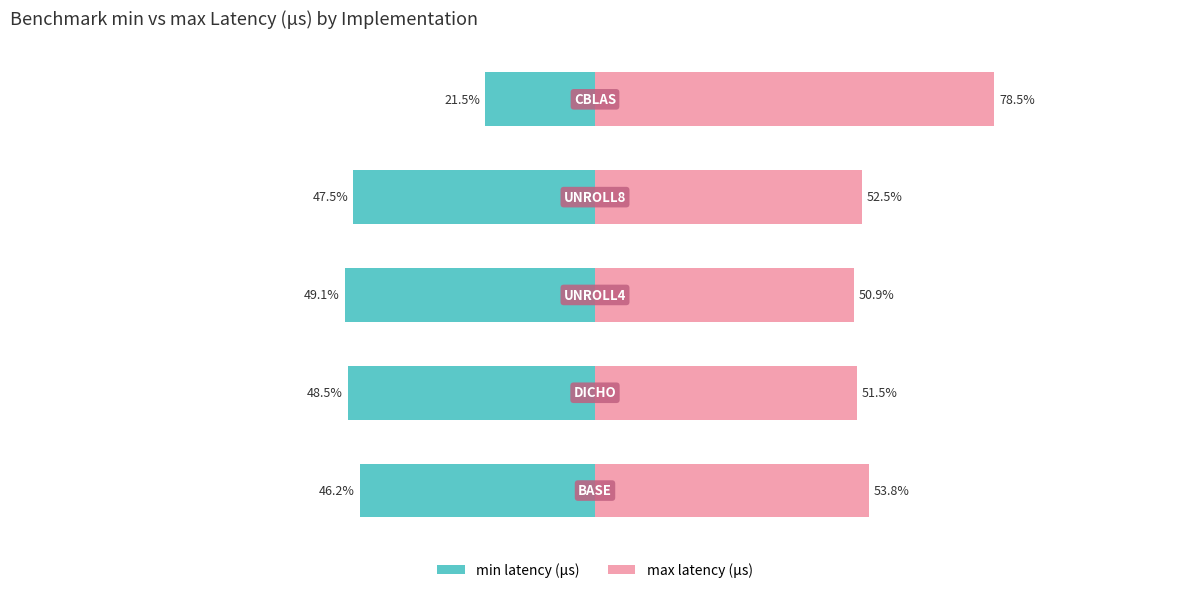

Rank the series by their average value, from highest to lowest.

max, min